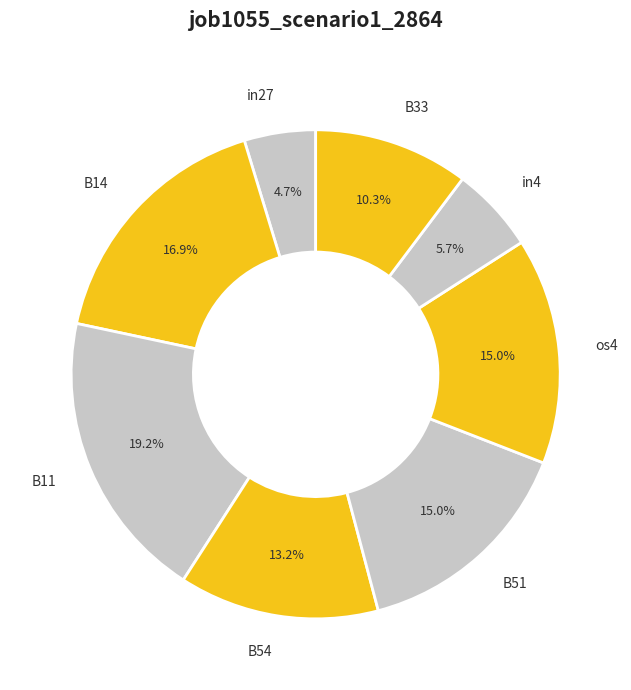

Which category has the biggest portion of the pie?

B11